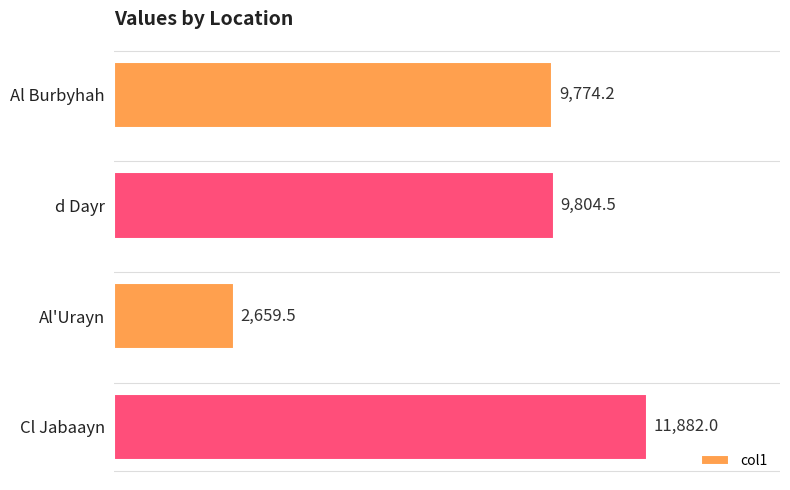

What is the difference between the maximum and minimum values?

9222.5